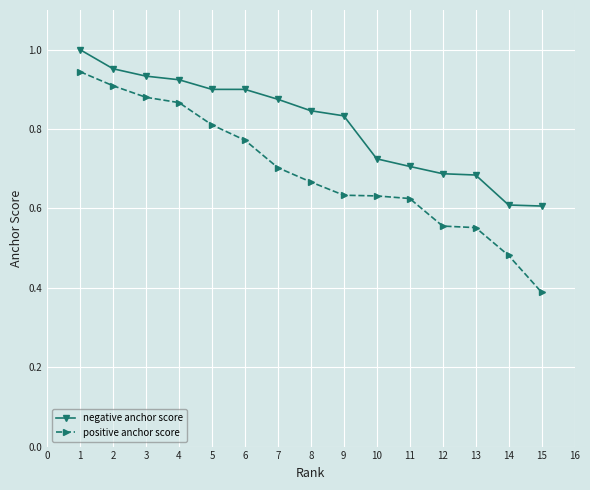

What are all the series names shown in the legend?

negative anchor score, positive anchor score